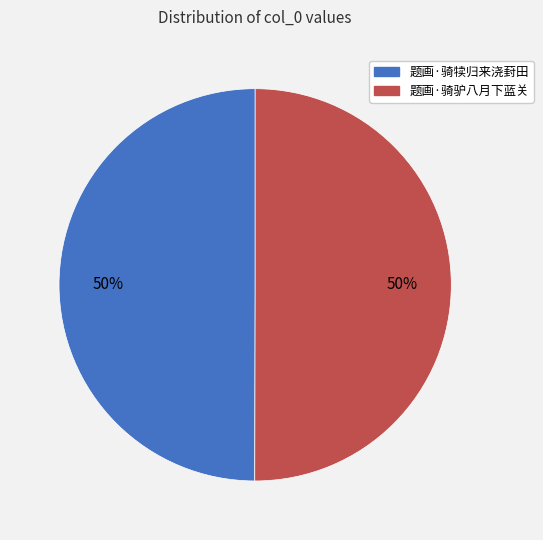

To the nearest percent, what is the average slice percentage?

50%